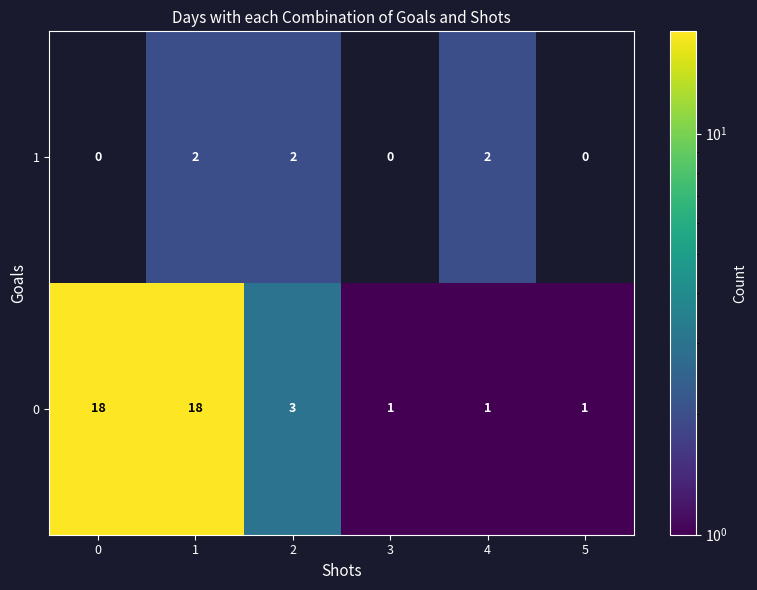

How many 1 values are between 0 and 2?

6